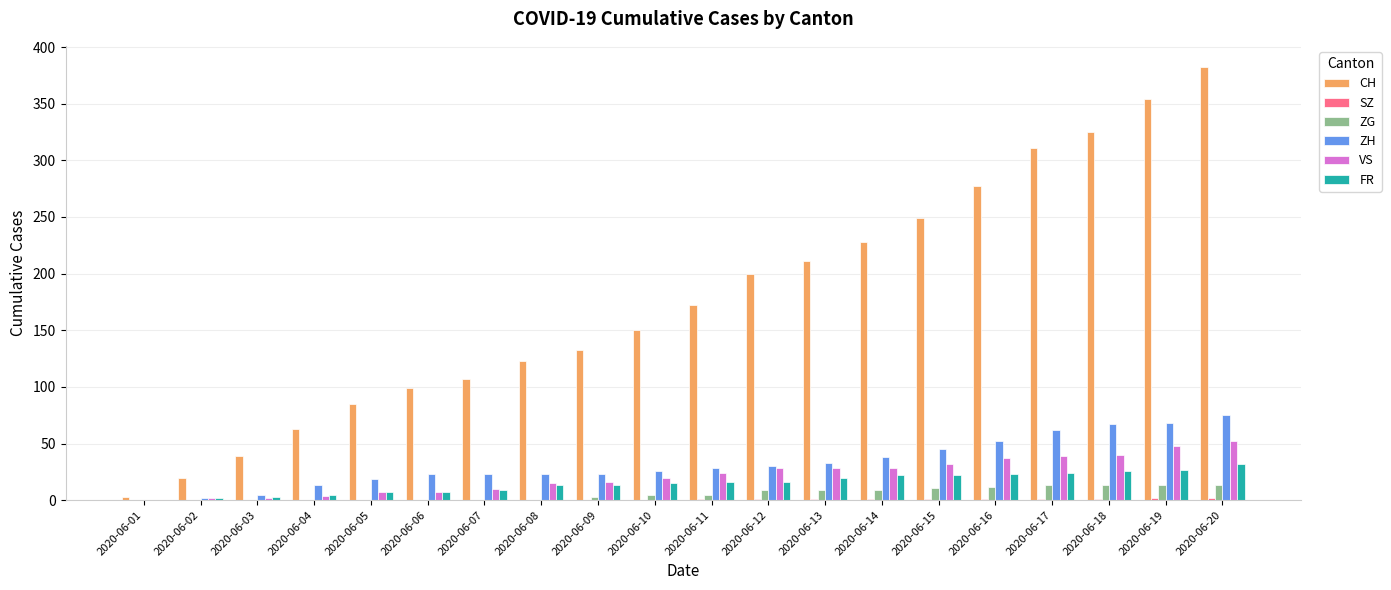

Is the value of CH at 2020-06-09 greater than the value of ZG at 2020-06-19?

Yes